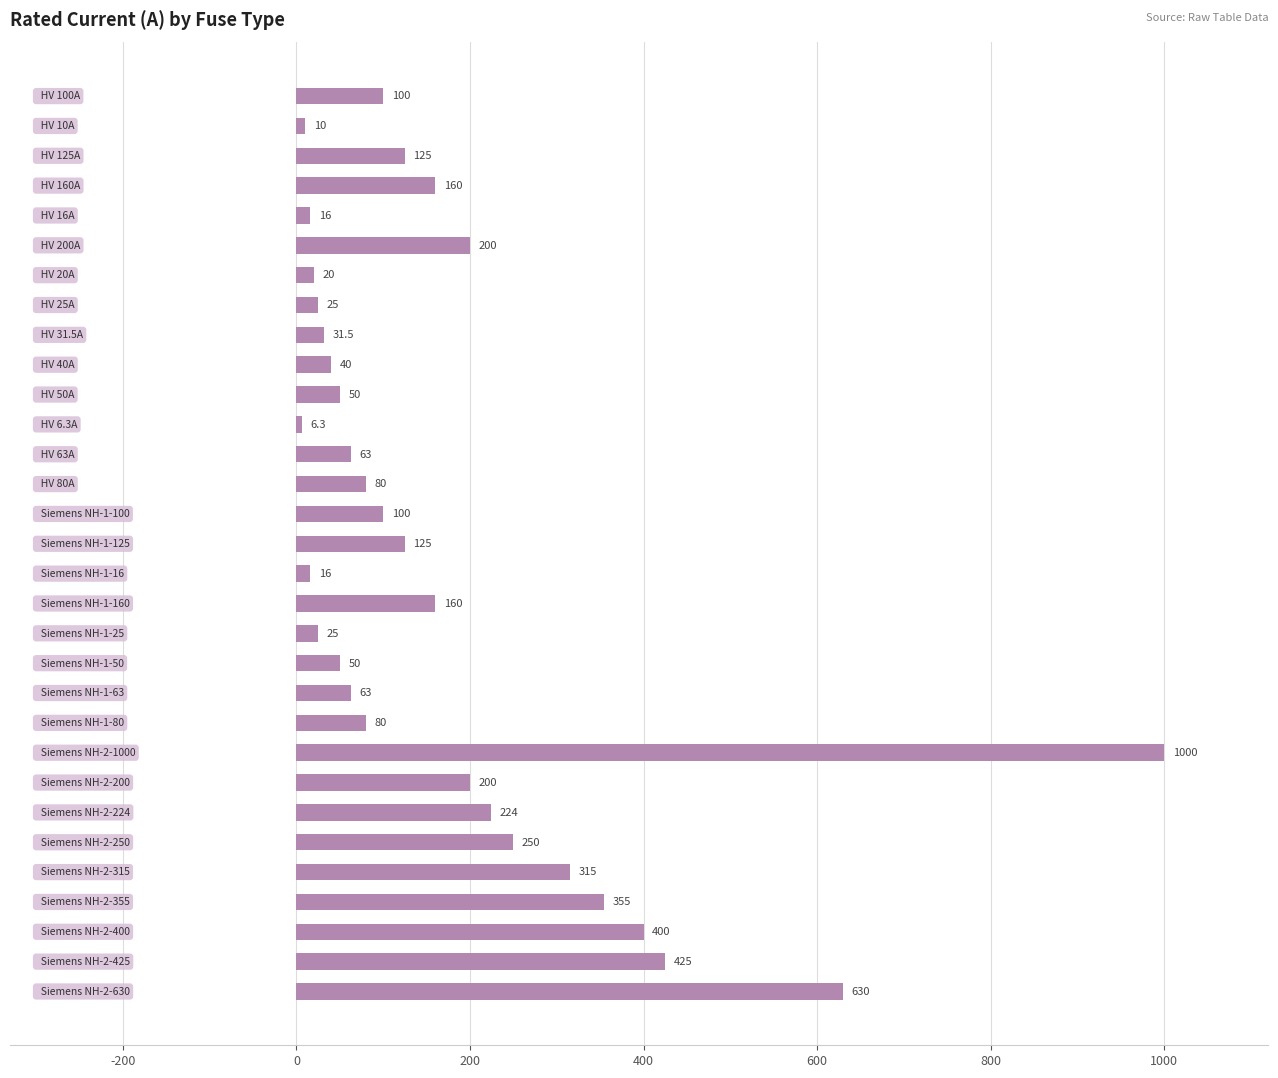

Does the chart contain any negative values?

No